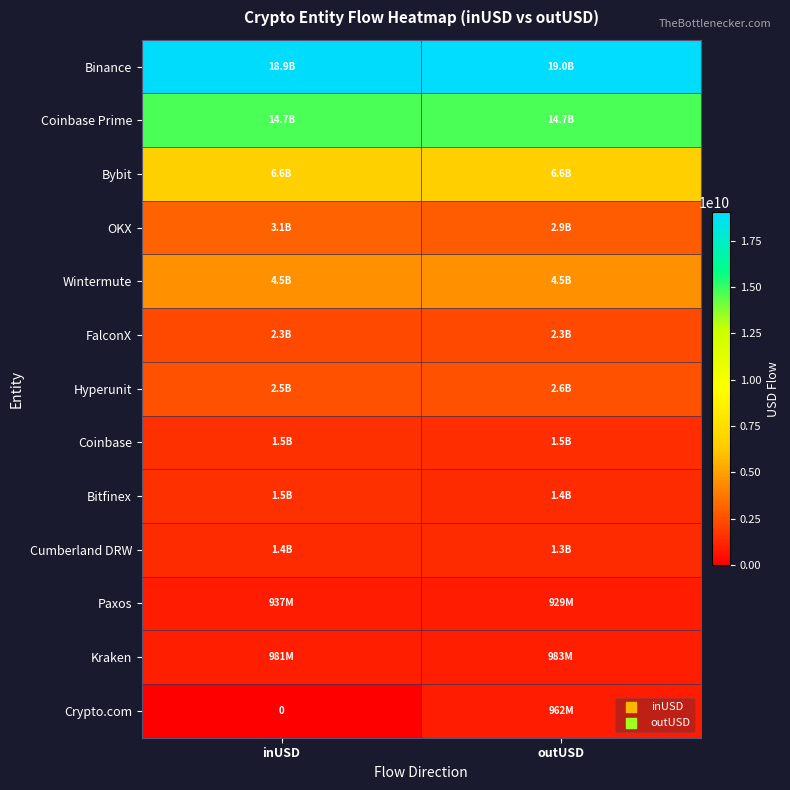

What is the lowest value of the Wintermute series?

4469455823.8